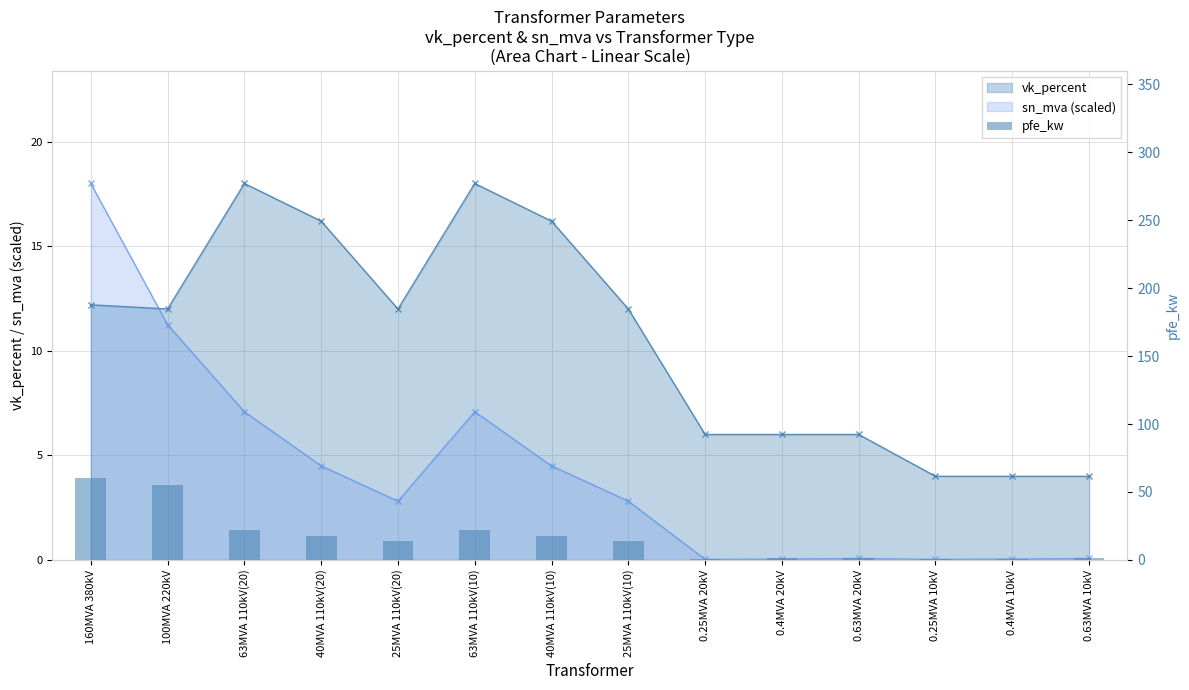

Reading right to left, extract all data points from this chart.

1.2	0.9	0.6	1.6	1.4	0.8	14.0	18.0	22.0	14.0	18.0	22.0	55.0	60.0